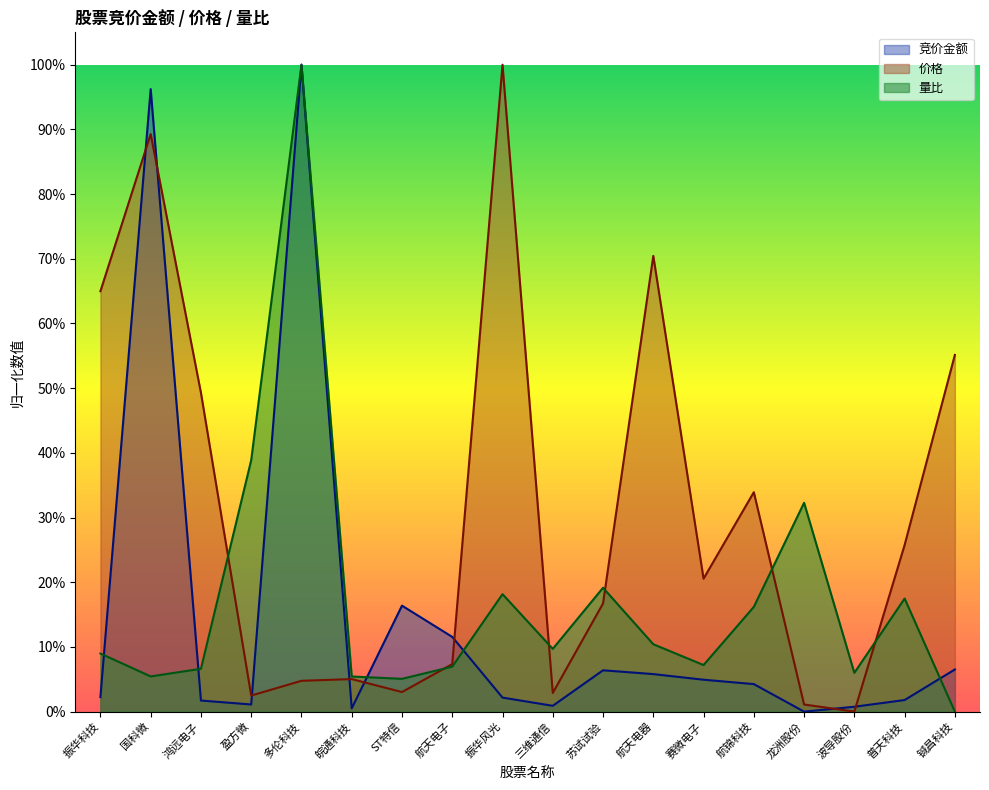

Which has a higher value, 多伦科技 or 皖通科技?

多伦科技